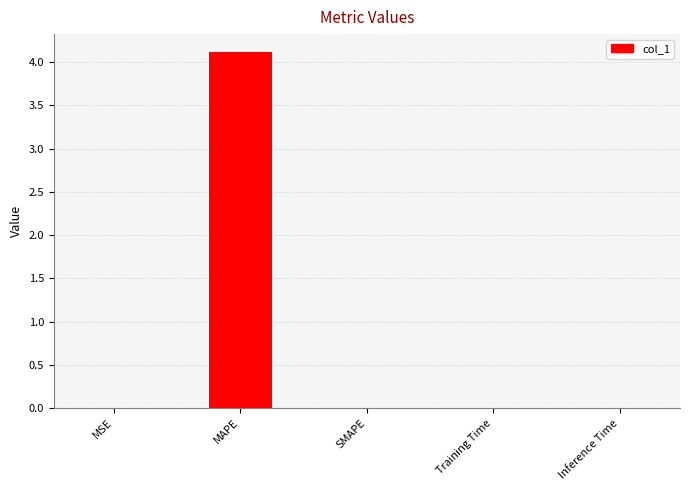

True or false: the data shows 0.0 at SMAPE.

True